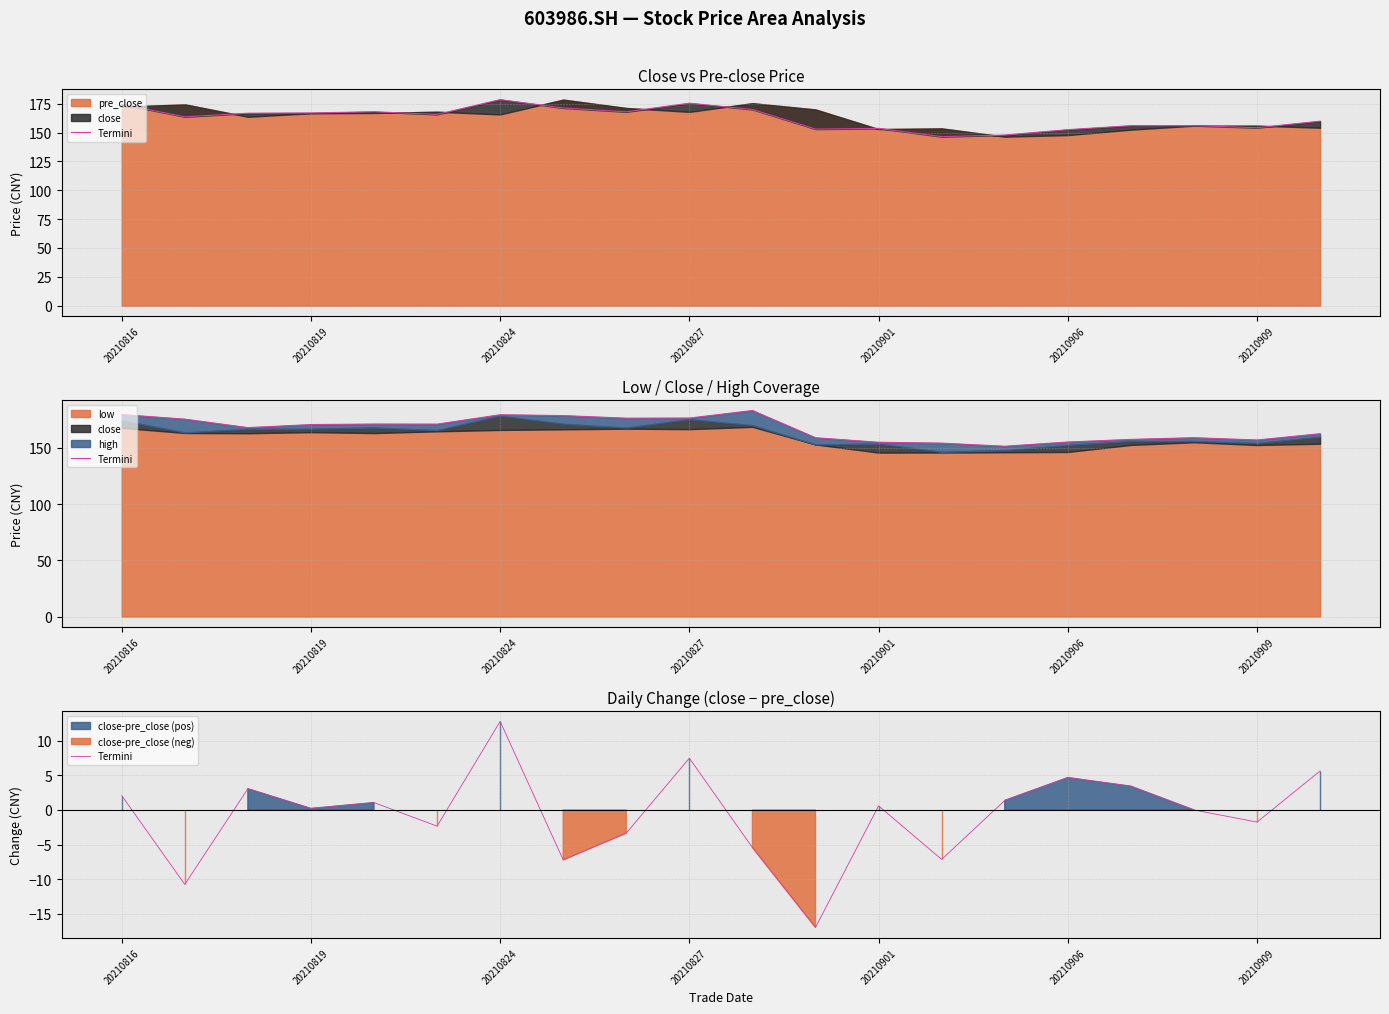

How many lines are shown in the chart?

1